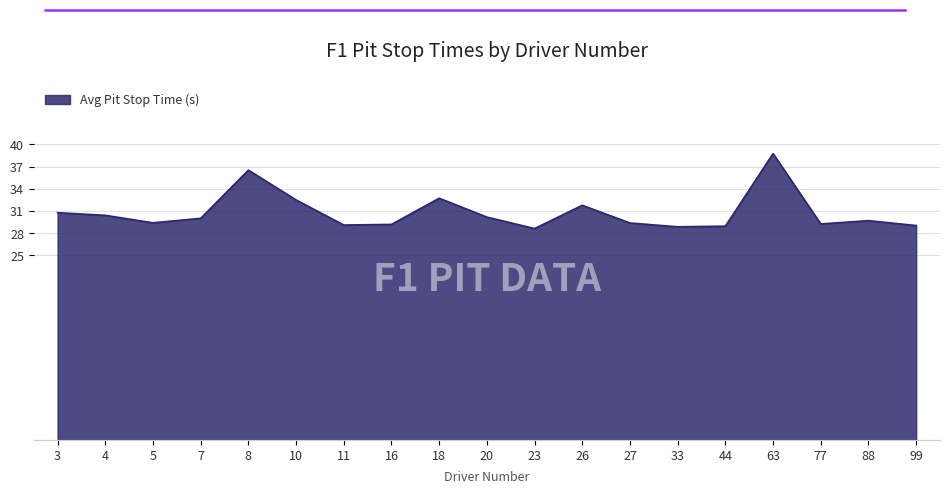

What is the sum of the values at 5 and 3?

60.1